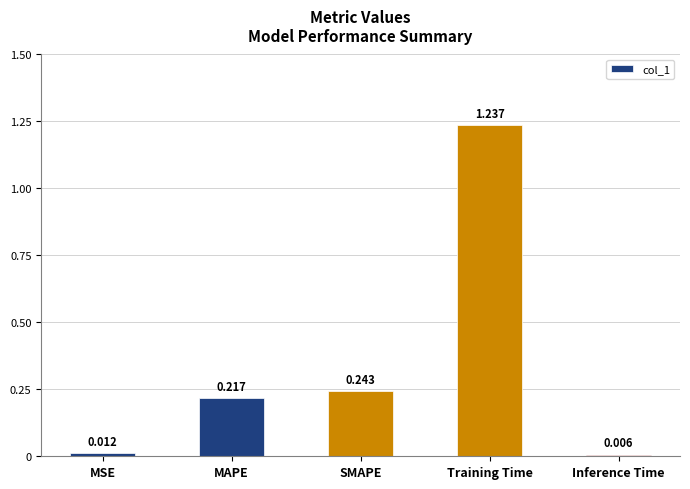

What is the label of the 5th bar from the right?

MSE